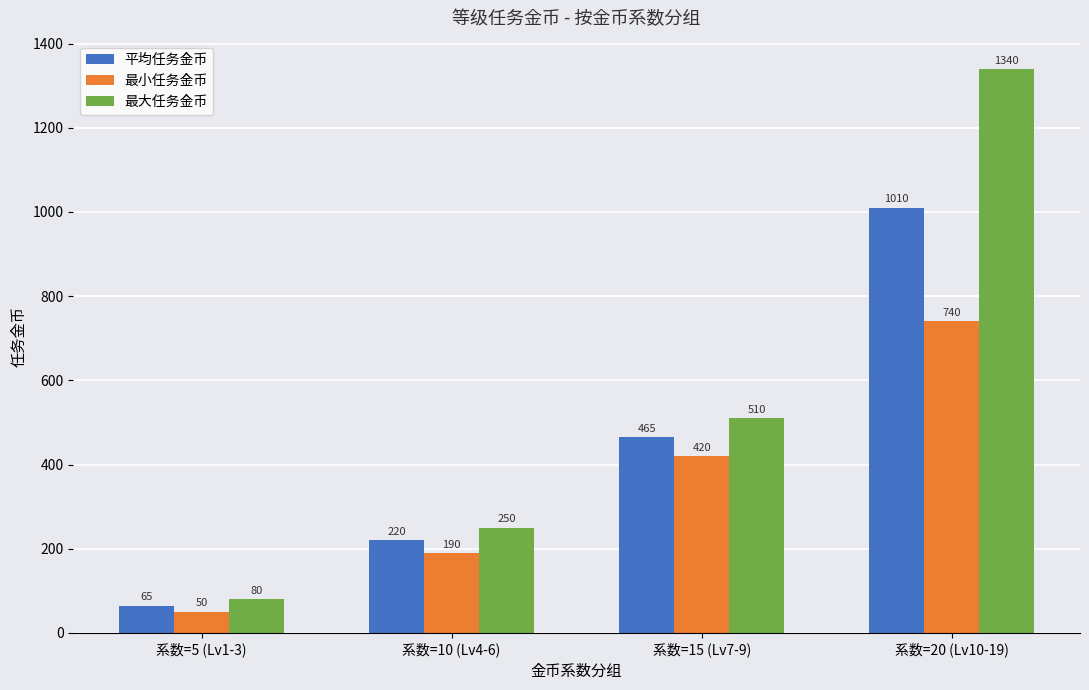

How many categories are shown in the chart?

4